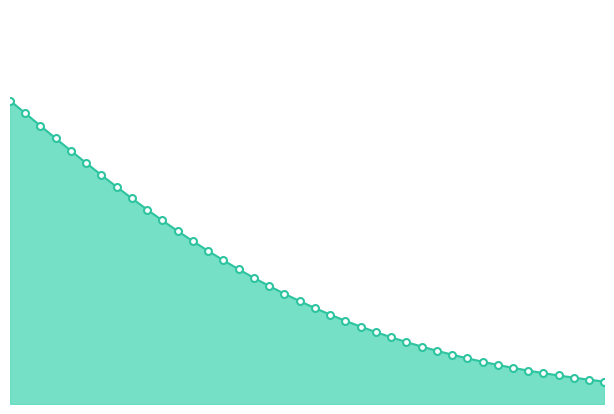

Does the chart display data point markers on the line(s)?

No